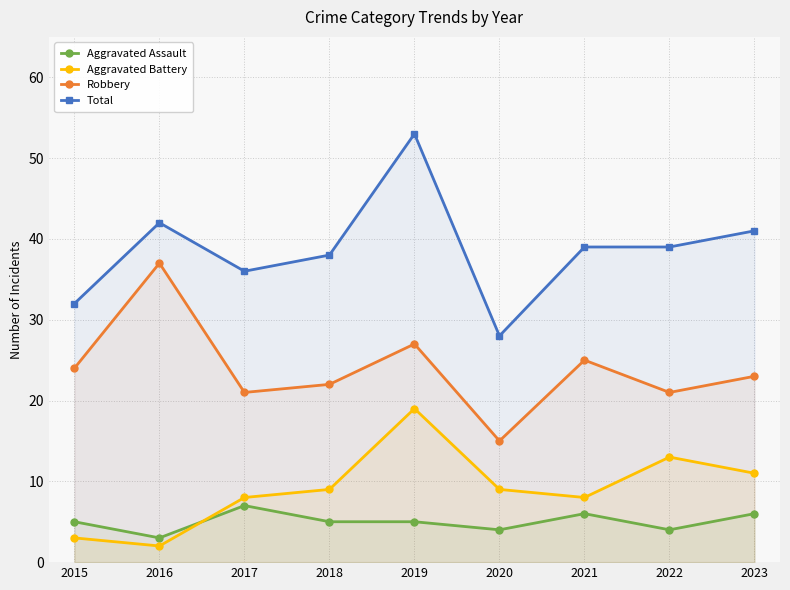

What is the average value of the Aggravated Assault series?

5